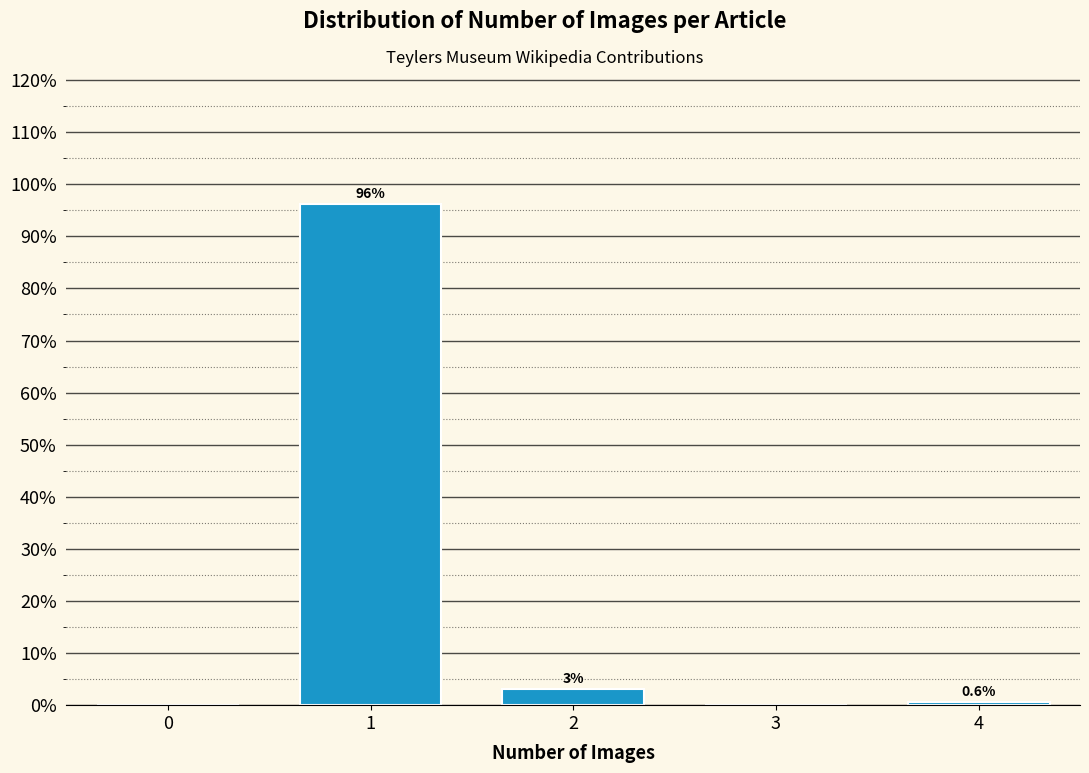

What is the sum of all values?

100.0